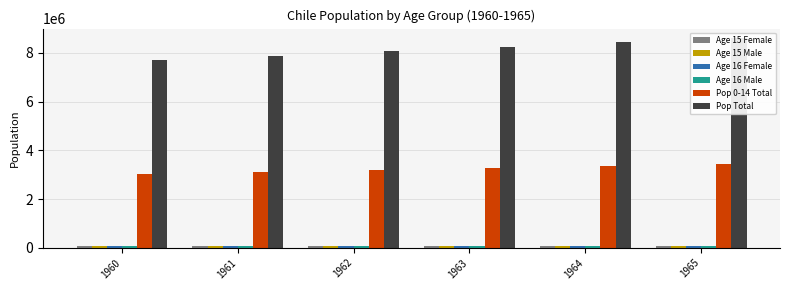

At which category is the sum across all series the highest?

1965